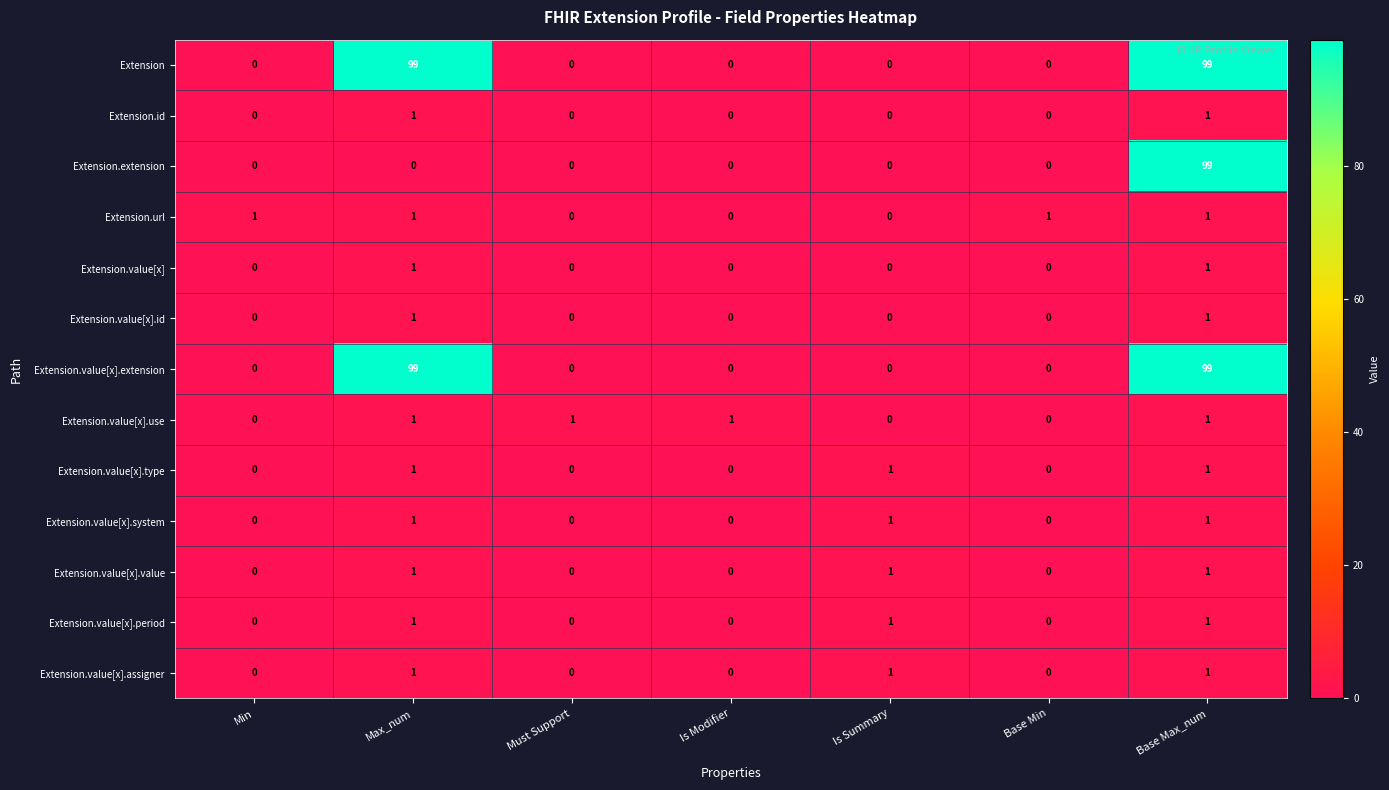

Is it true that Extension.value[x].value equals 0 at Must Support?

True